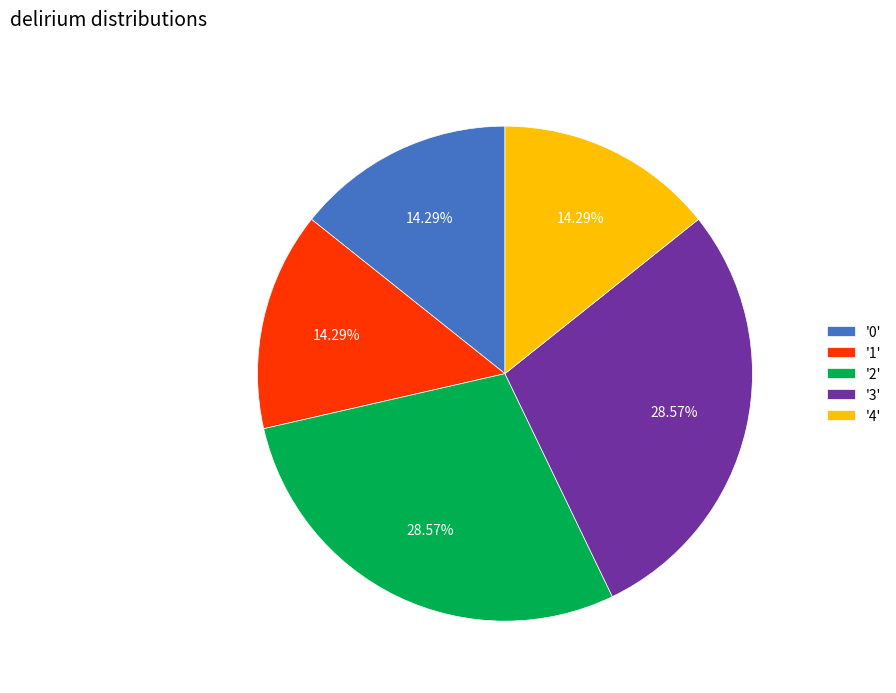

Is there a majority slice in this chart?

No